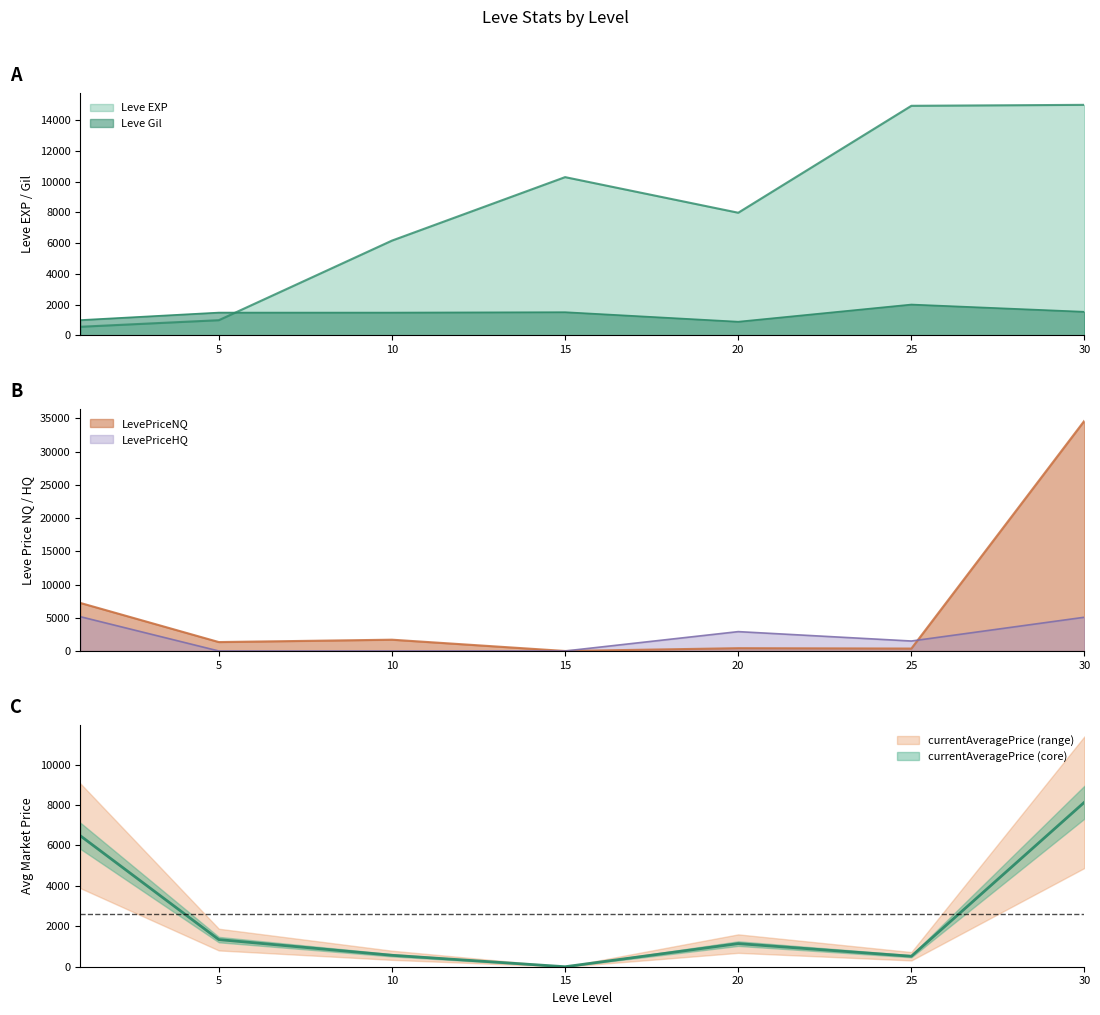

The currentAveragePrice series shows 4728.9 at 30. True or false?

False